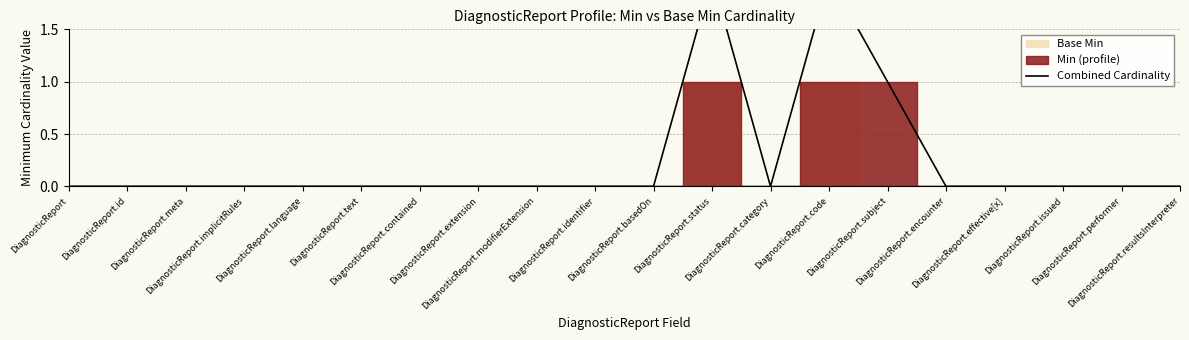

What position from the right is DiagnosticReport.text?

15